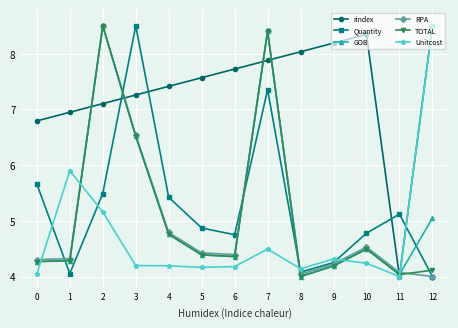

Which category has the highest value in the Quantity series?

3